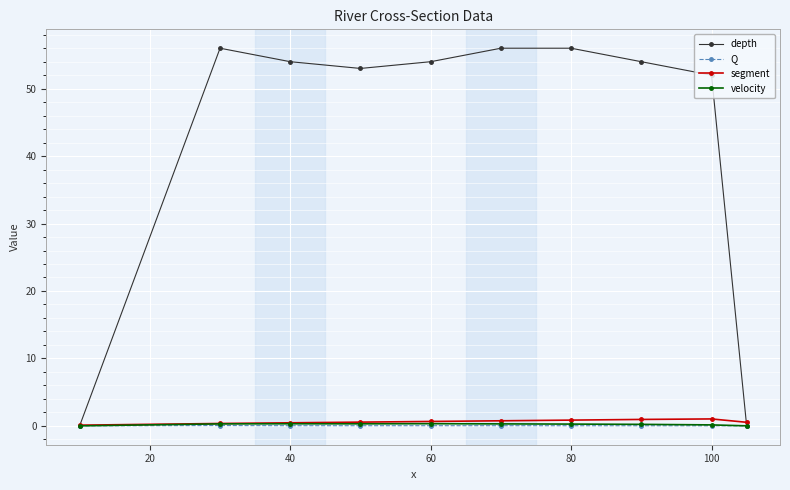

Which series has the largest range (max minus min)?

depth